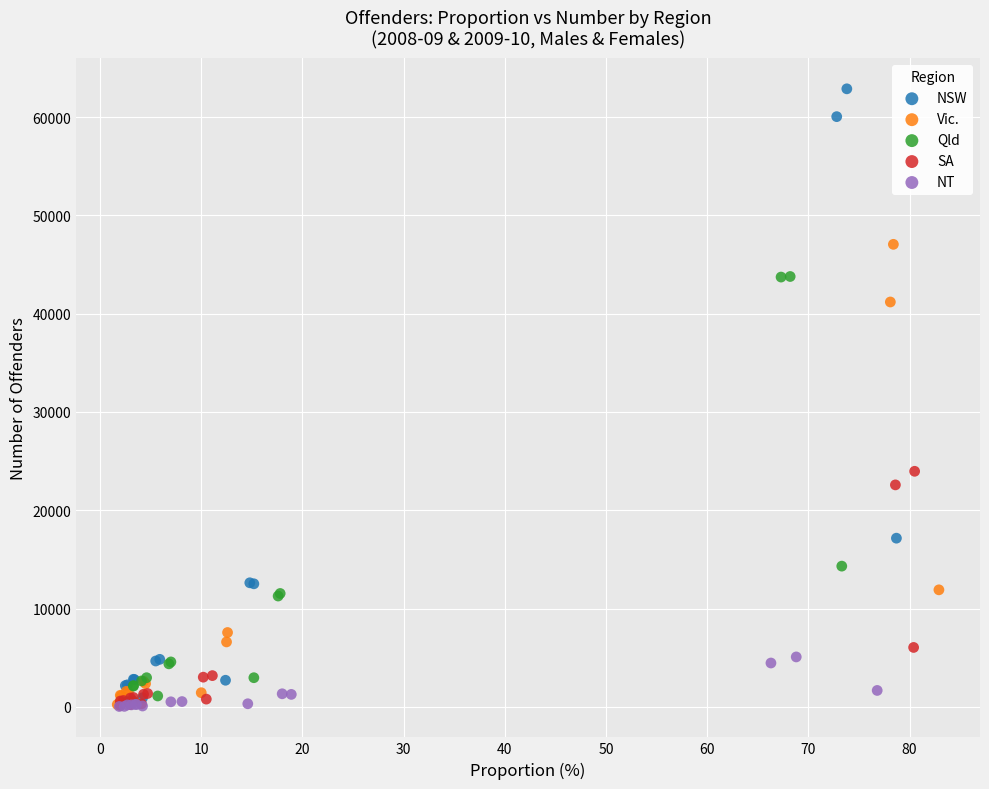

Which series contains the highest Y value?

NSW